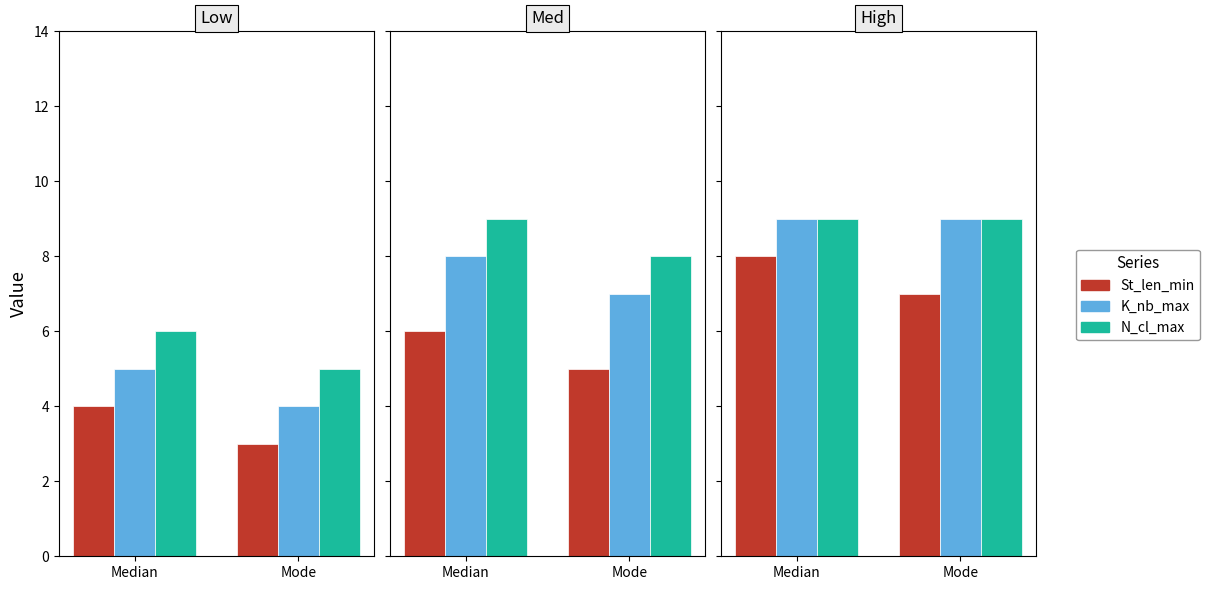

What is the difference between the maximum and minimum values in the St_len_min series?

1